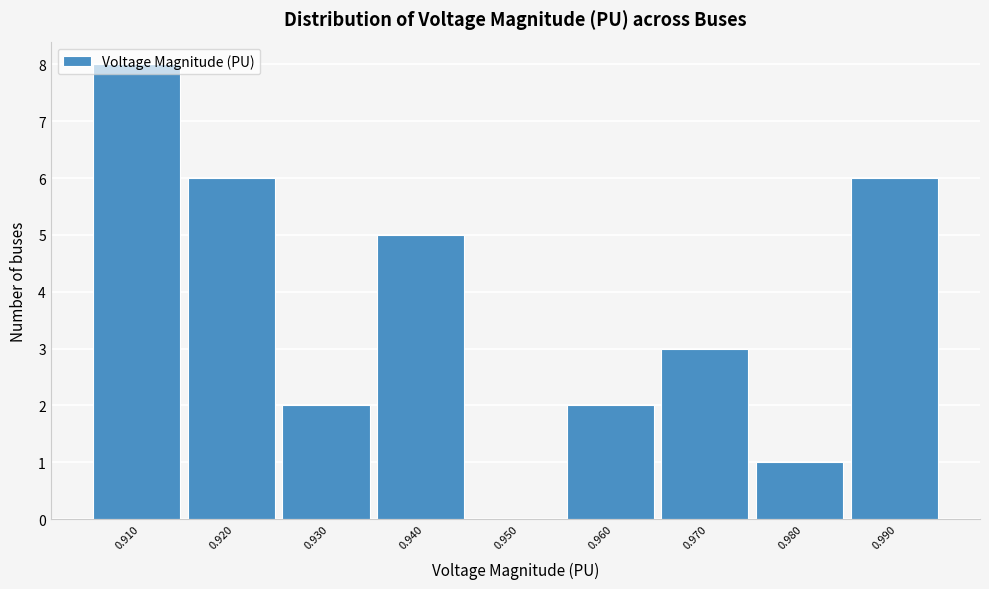

Which label corresponds to the largest value in the chart?

0.910